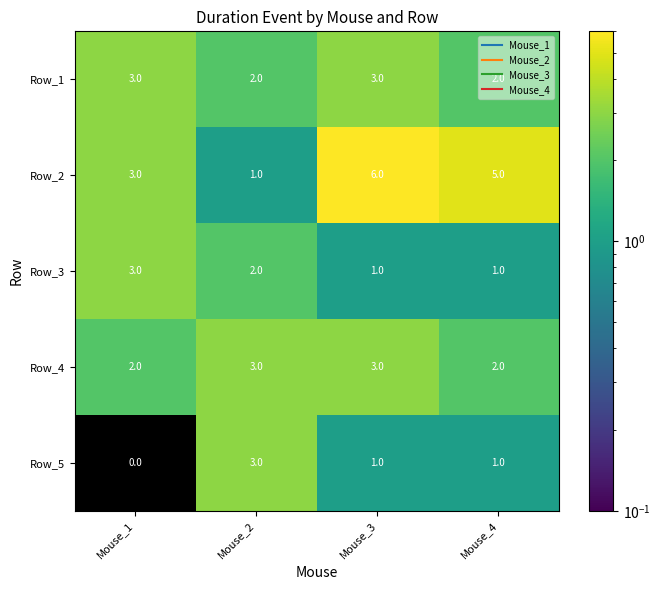

Count the Row_3 values in the range 1 to 3.

4